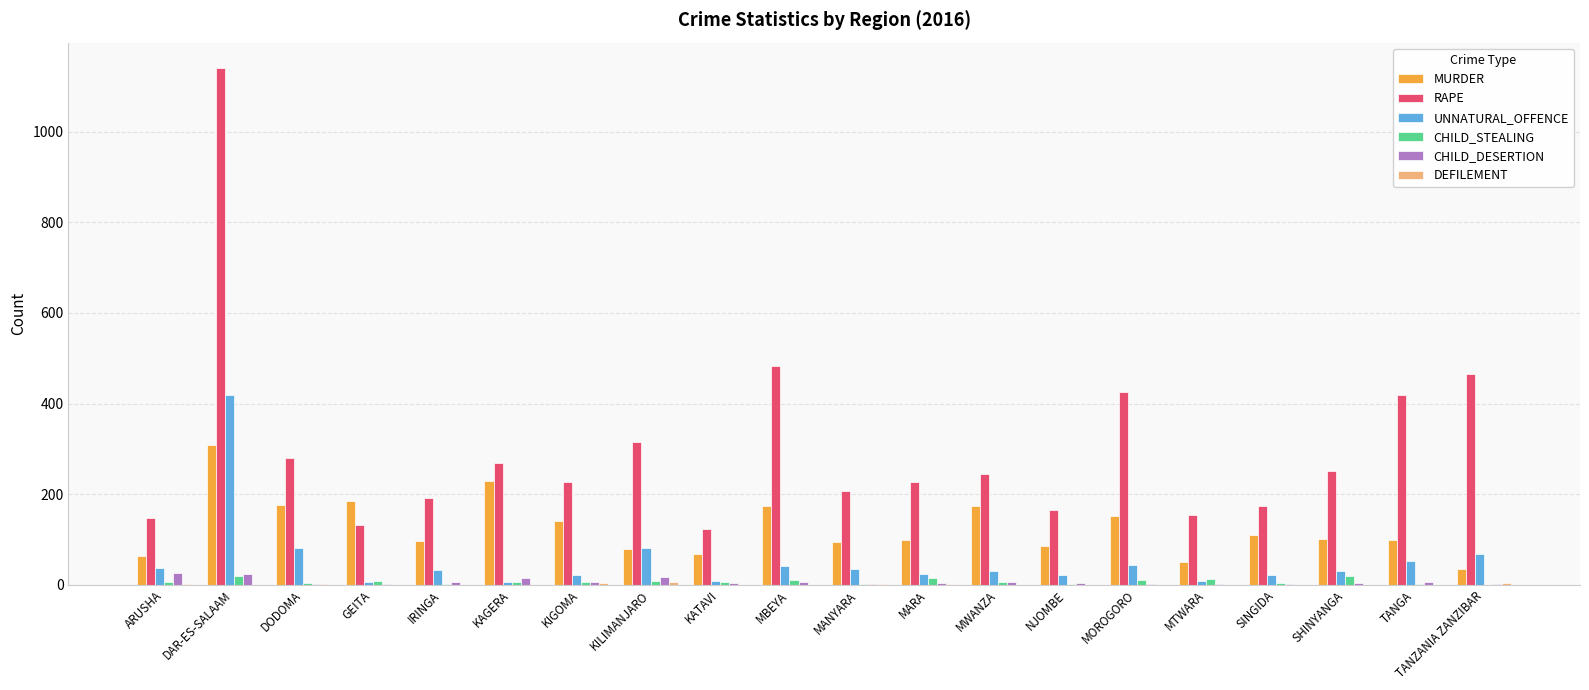

What is the greatest value displayed?

1140